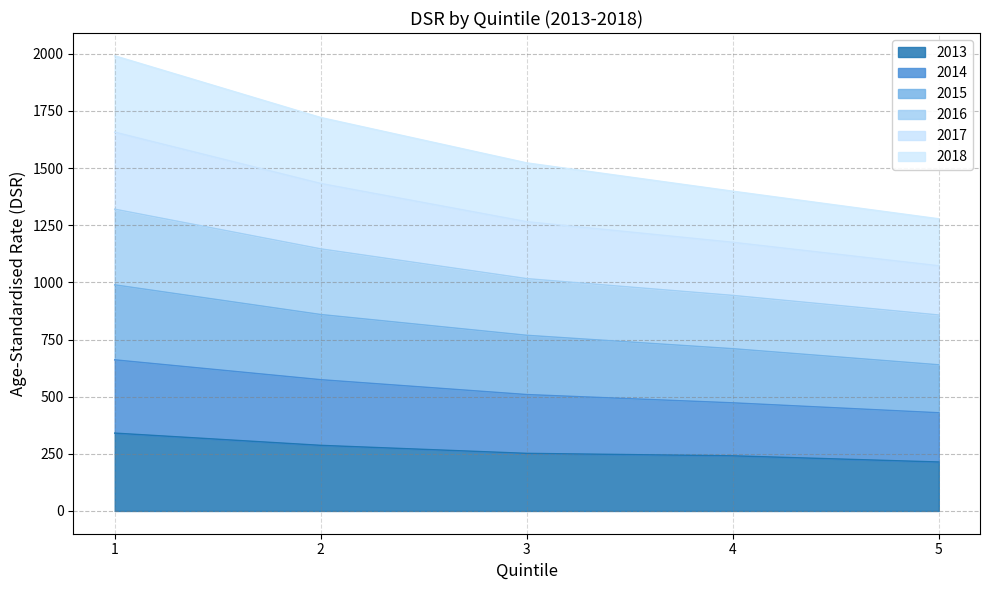

At how many categories does at least one series exceed 455?

5